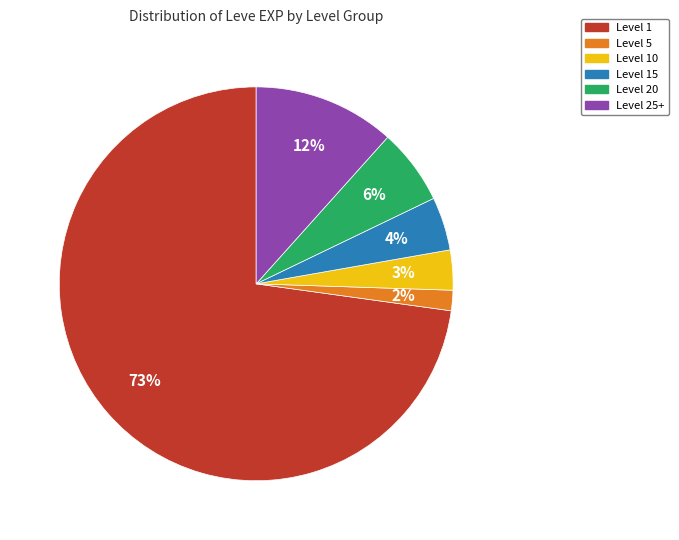

Does any single category account for the majority?

Yes